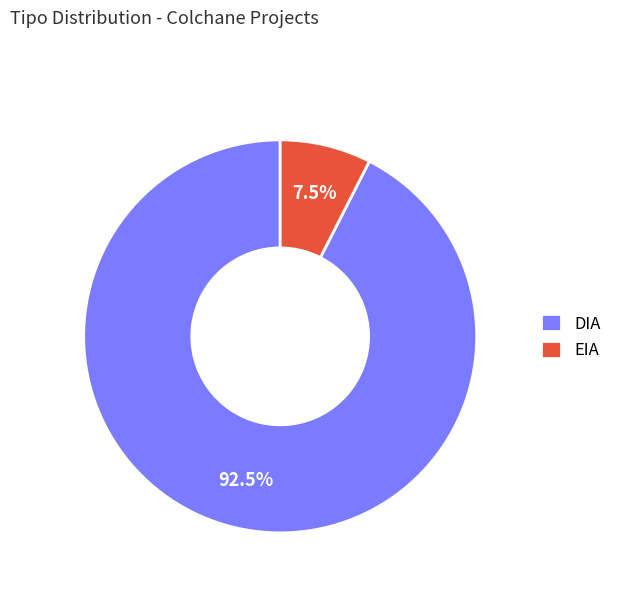

Which slice is the smallest?

EIA